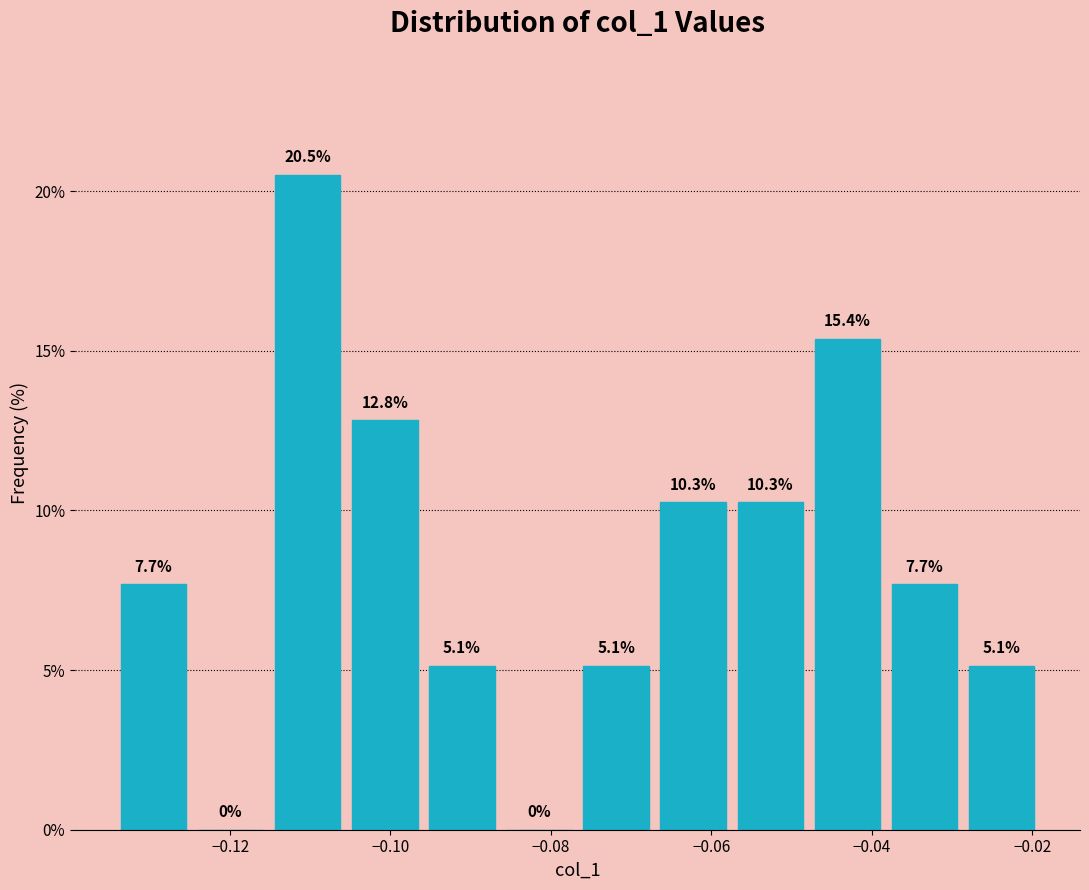

Reading left to right, transcribe this chart: for each bar, give the range it covers on the x-axis and its height. The bar edges are not printed on the chart, so give them approximately, as read against the axis.

-0.134 to -0.124: 7.7
-0.124 to -0.116: 0.0
-0.116 to -0.106: 20.5
-0.106 to -0.096: 12.8
-0.096 to -0.086: 5.1
-0.086 to -0.076: 0.0
-0.076 to -0.068: 5.1
-0.068 to -0.058: 10.3
-0.058 to -0.048: 10.3
-0.048 to -0.038: 15.4
-0.038 to -0.028: 7.7
-0.028 to -0.020: 5.1